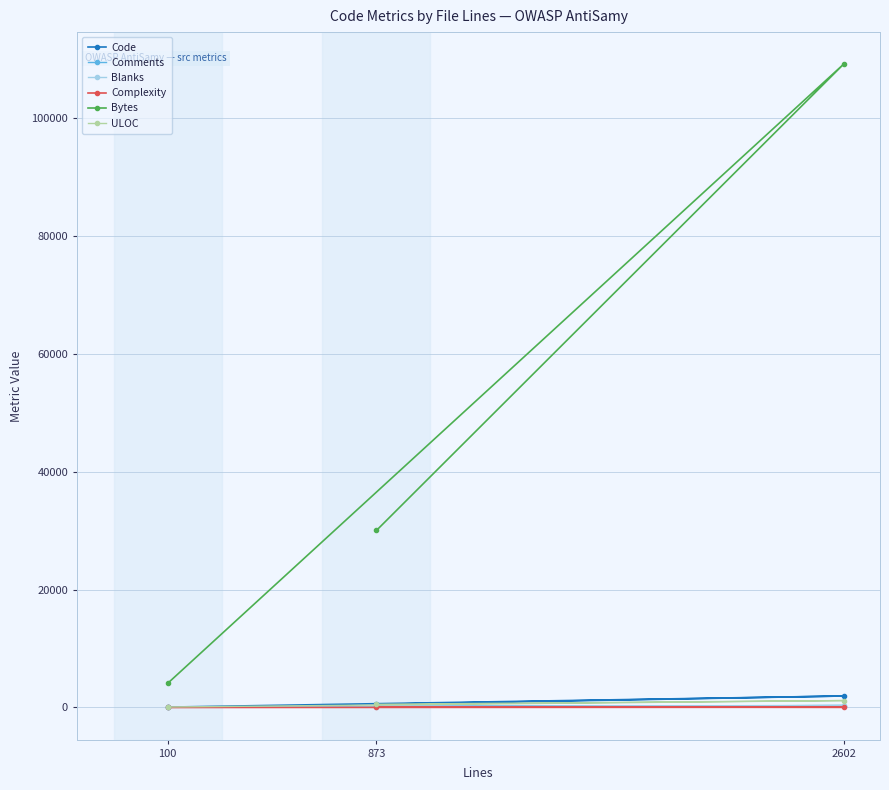

What is the difference between the maximum and minimum values in the Blanks series?

310